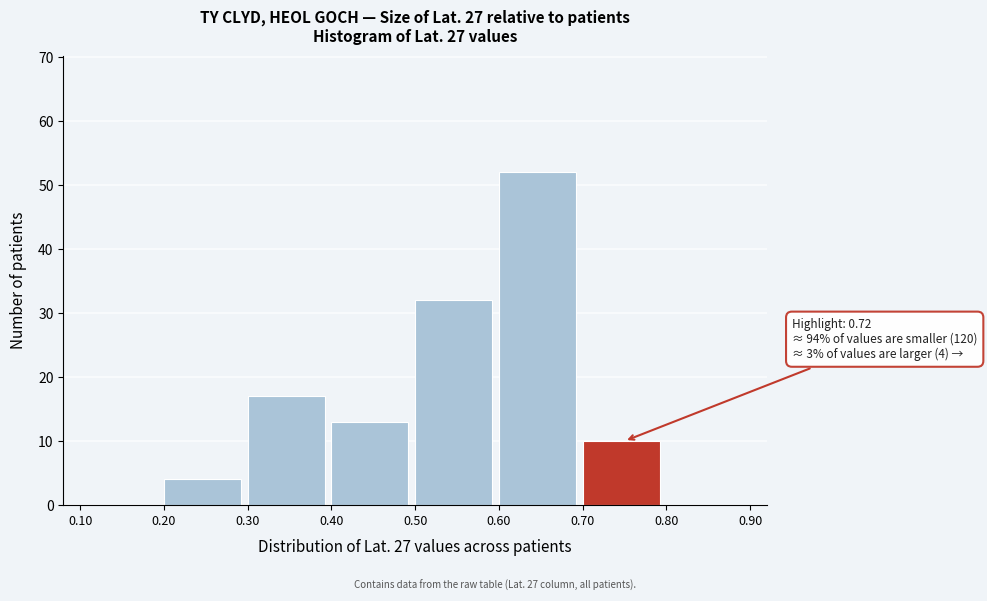

Over which range of the x-axis is the bar tallest?

0.60 to 0.70